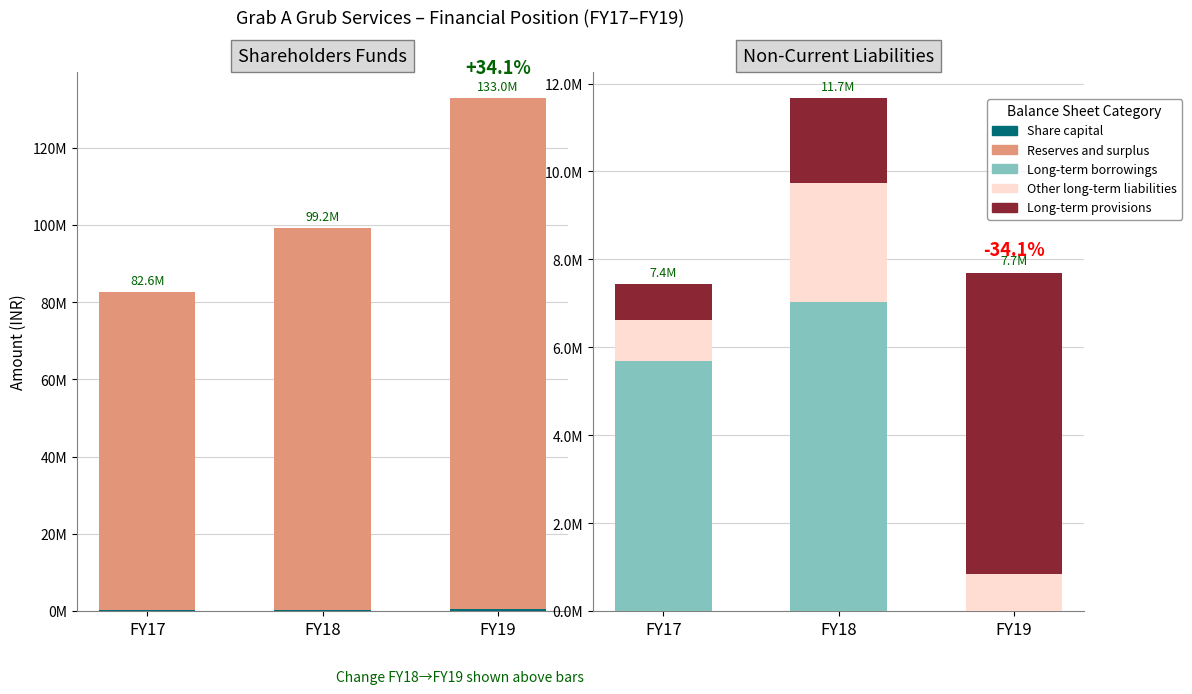

The Share capital series shows 391221 at FY18. True or false?

False